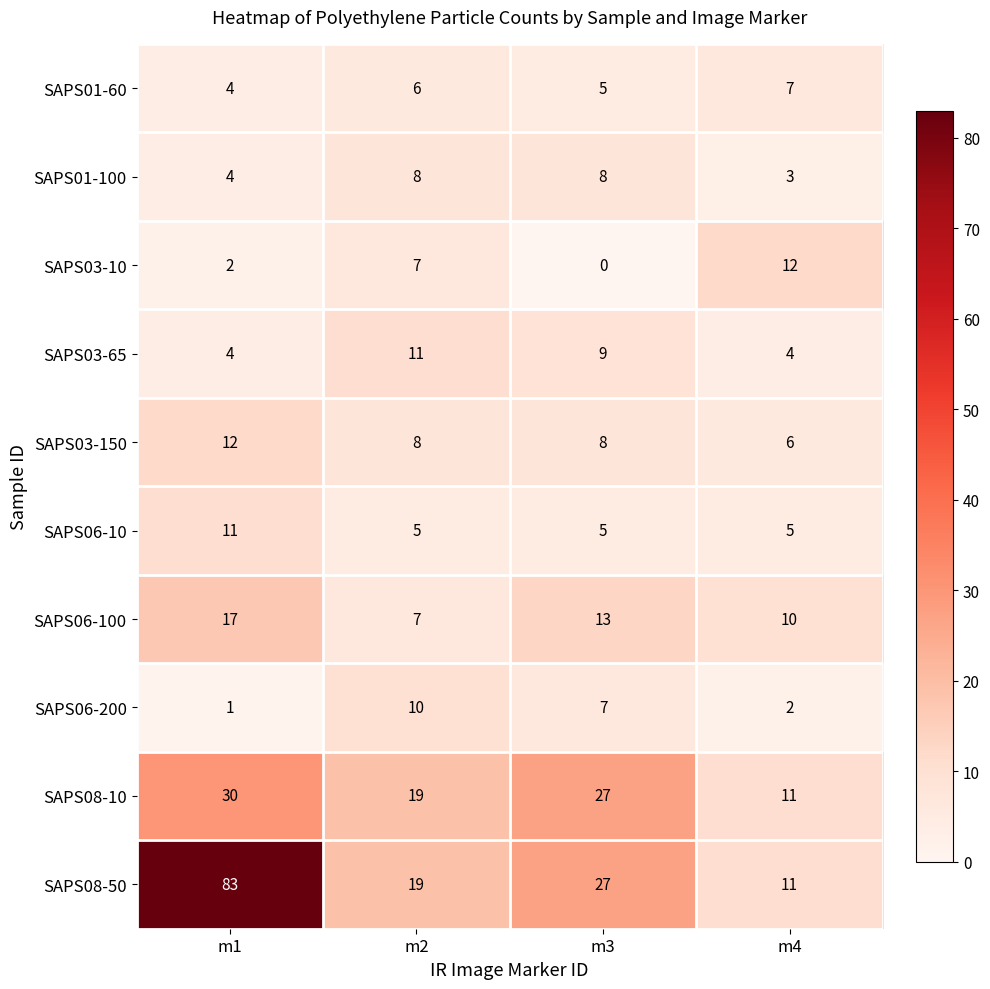

At how many categories does at least one series exceed 51?

1